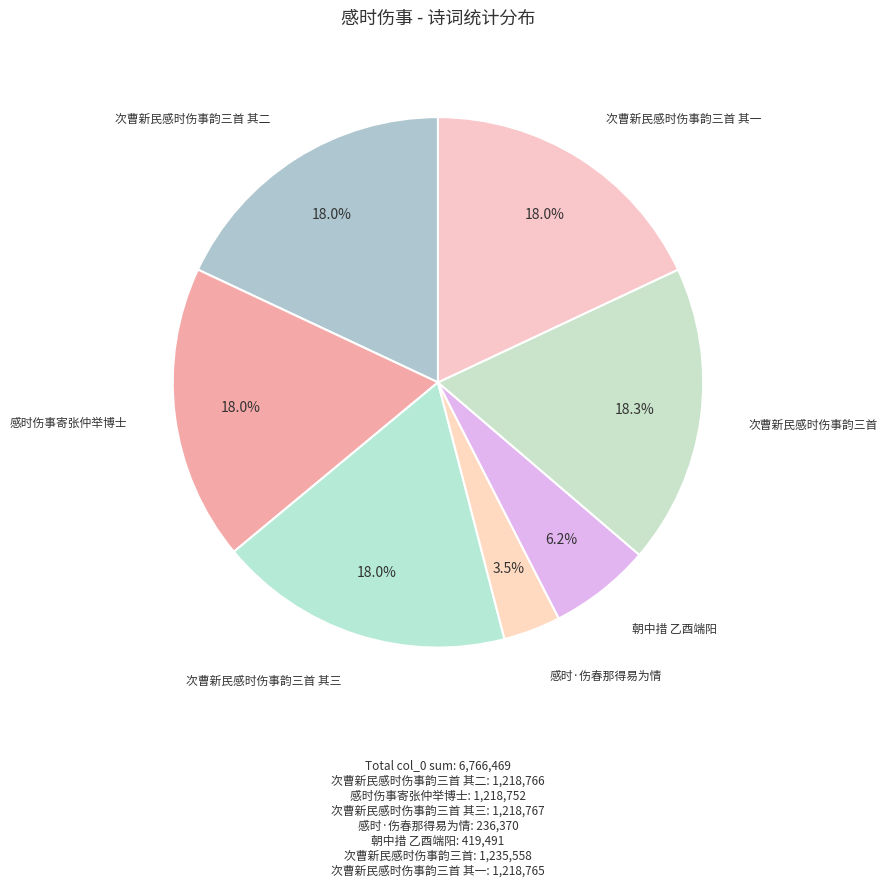

How many segments does this pie chart have?

7